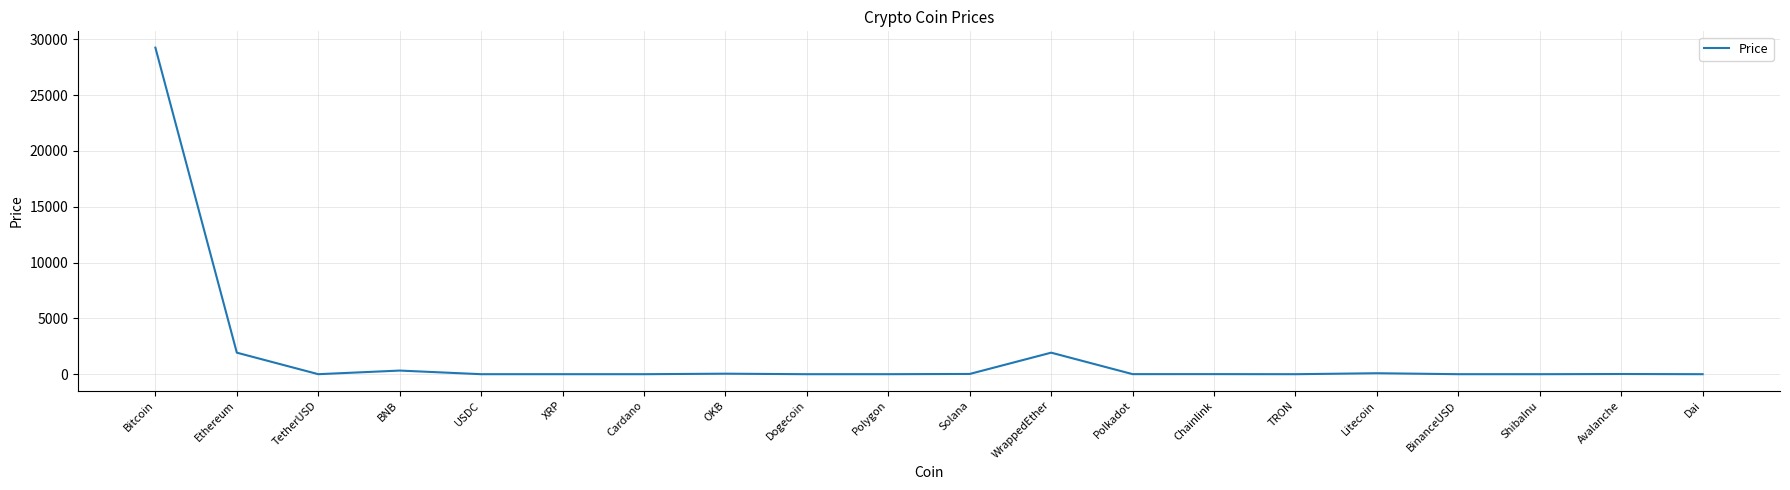

What is the change in value from Chainlink to BinanceUSD?

-6.1